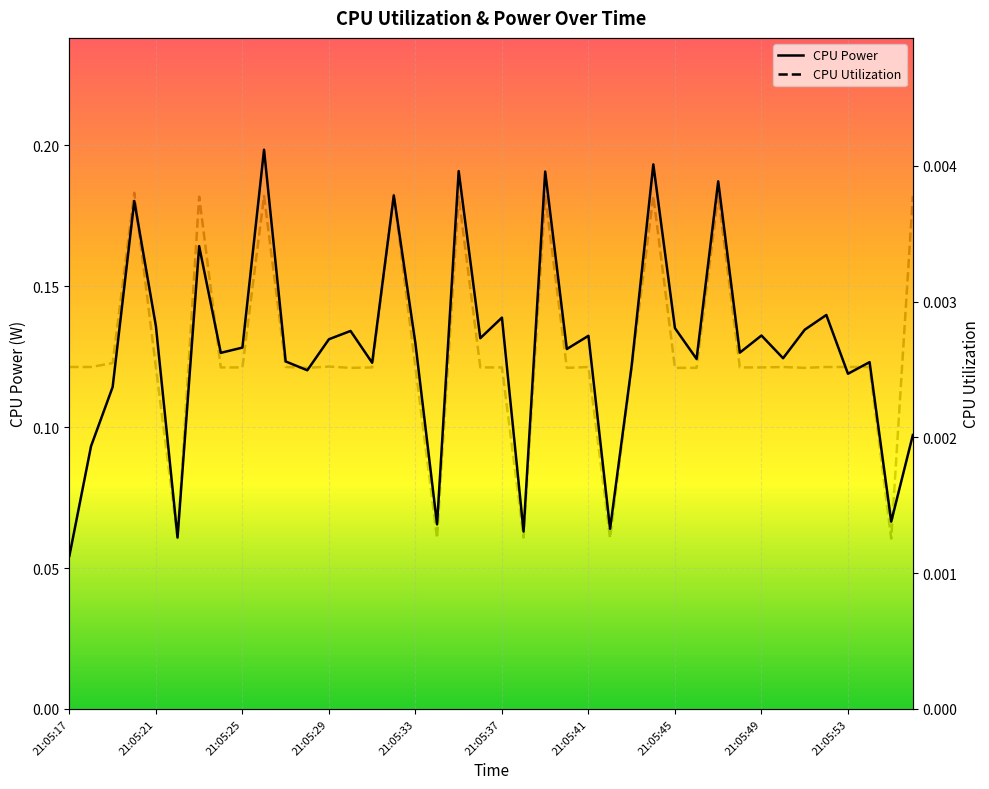

Count the number of data series in this chart.

2